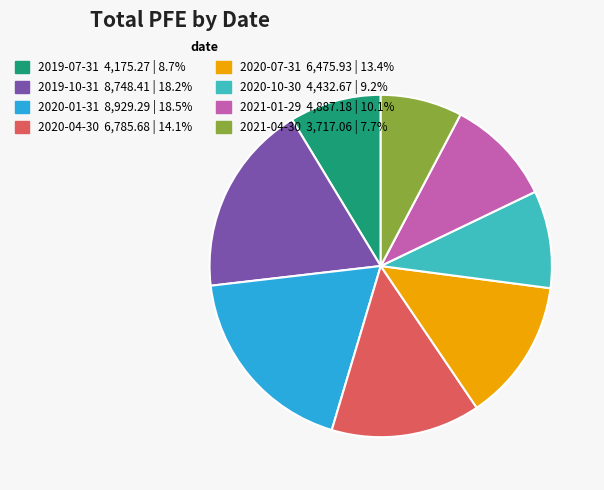

Is there any slice that represents more than half of the pie?

No